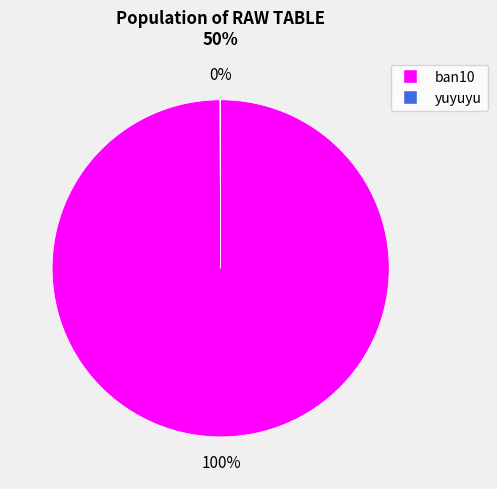

Does any single category account for the majority?

Yes